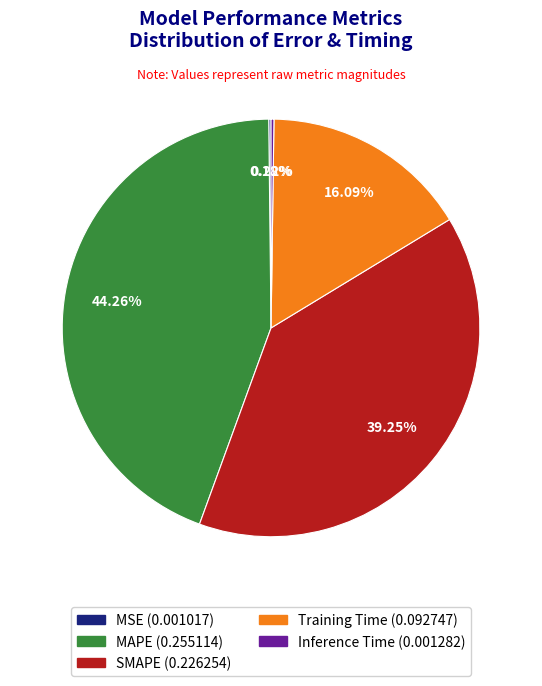

Does any single category account for the majority?

No